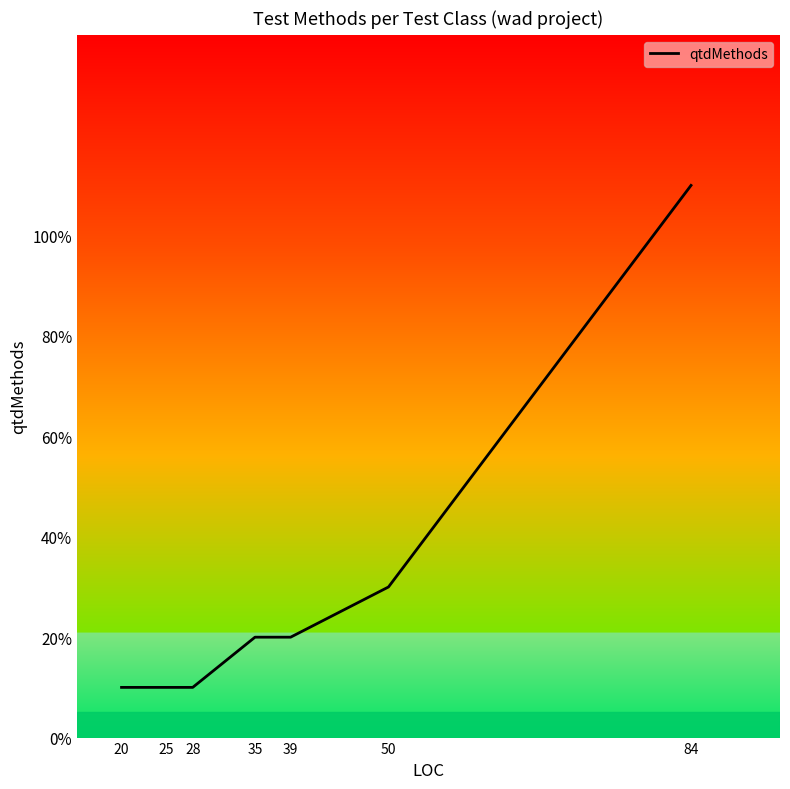

Is this an area chart (filled region under the line)?

Yes